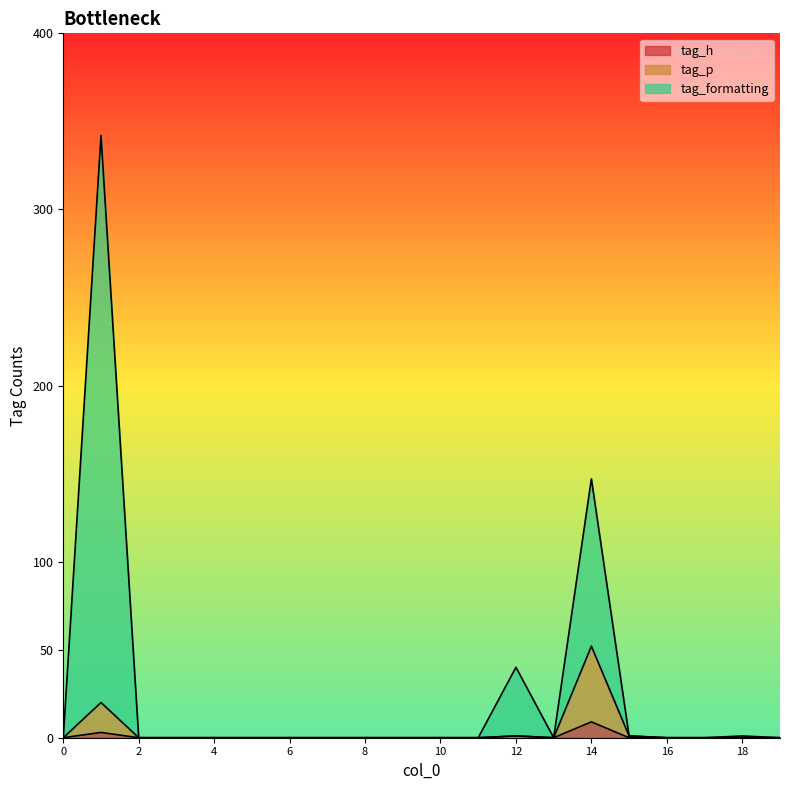

How many values in tag_h are above zero?

3